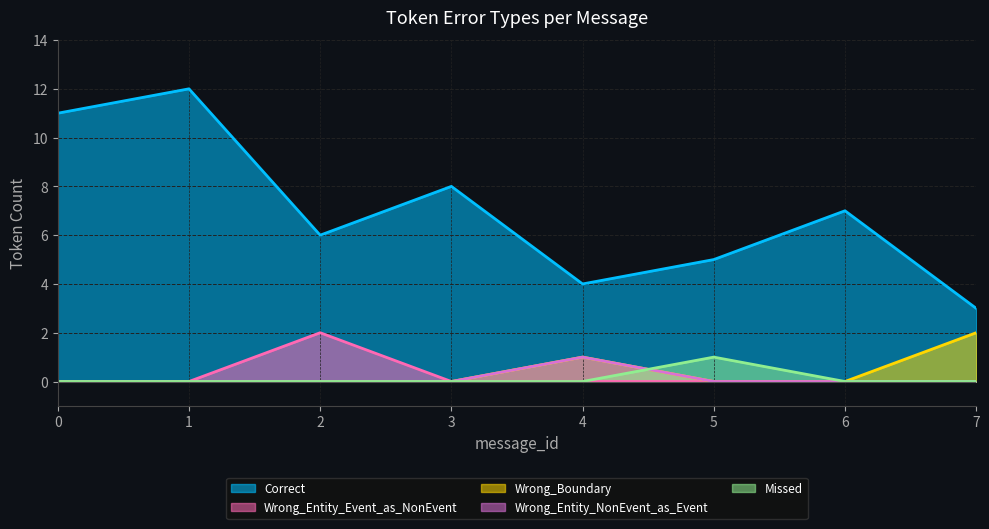

At how many categories does at least one series exceed 9?

2